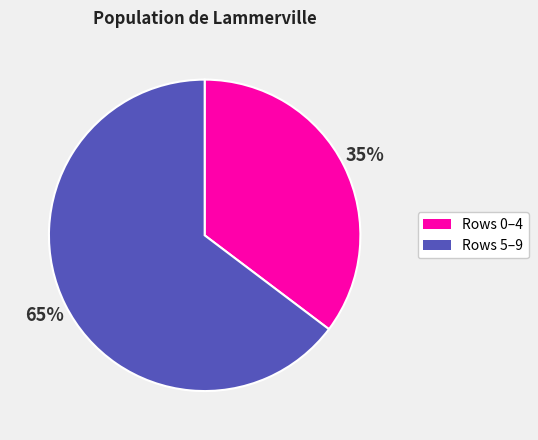

Is there a majority slice in this chart?

Yes